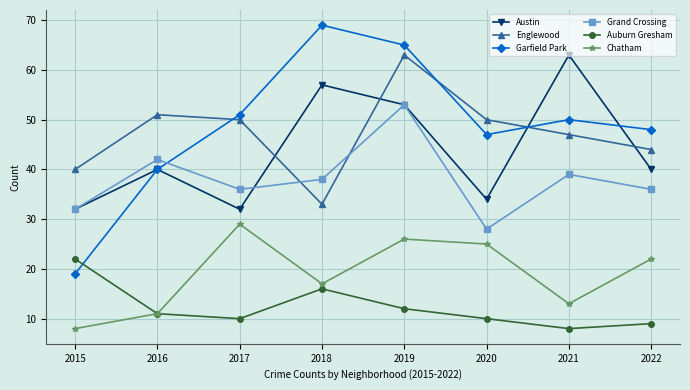

At 2020, list the series in order from largest to smallest.

Englewood, Garfield Park, Austin, Grand Crossing, Chatham, Auburn Gresham